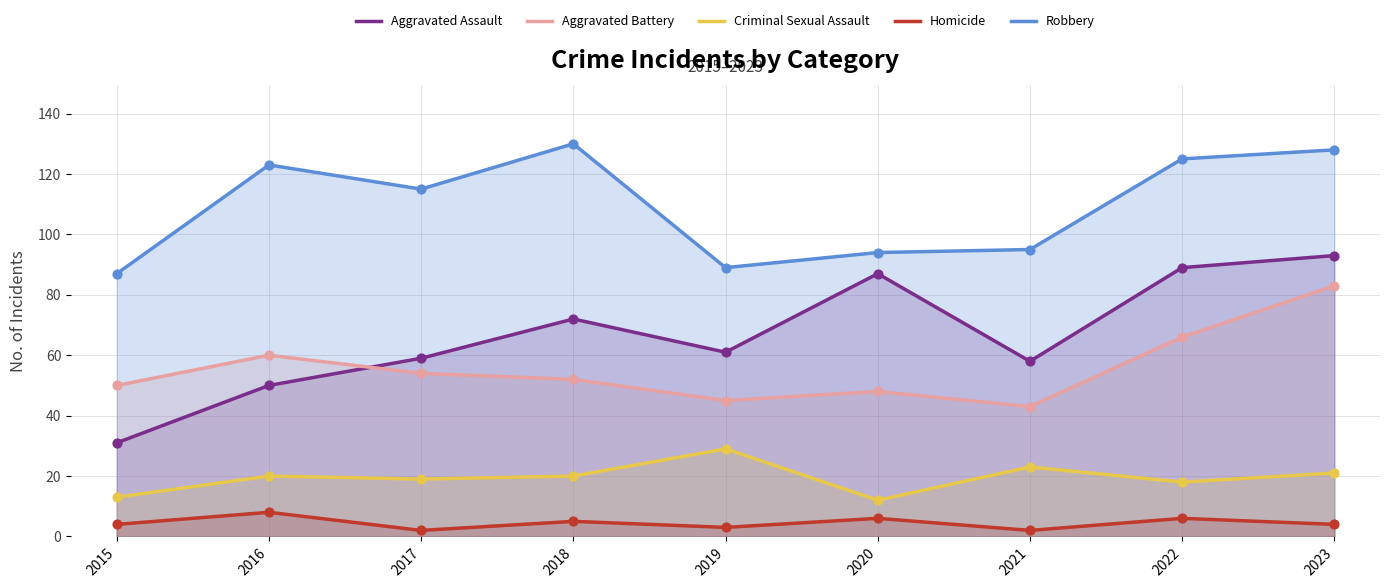

Which series has the largest total across all categories?

Robbery